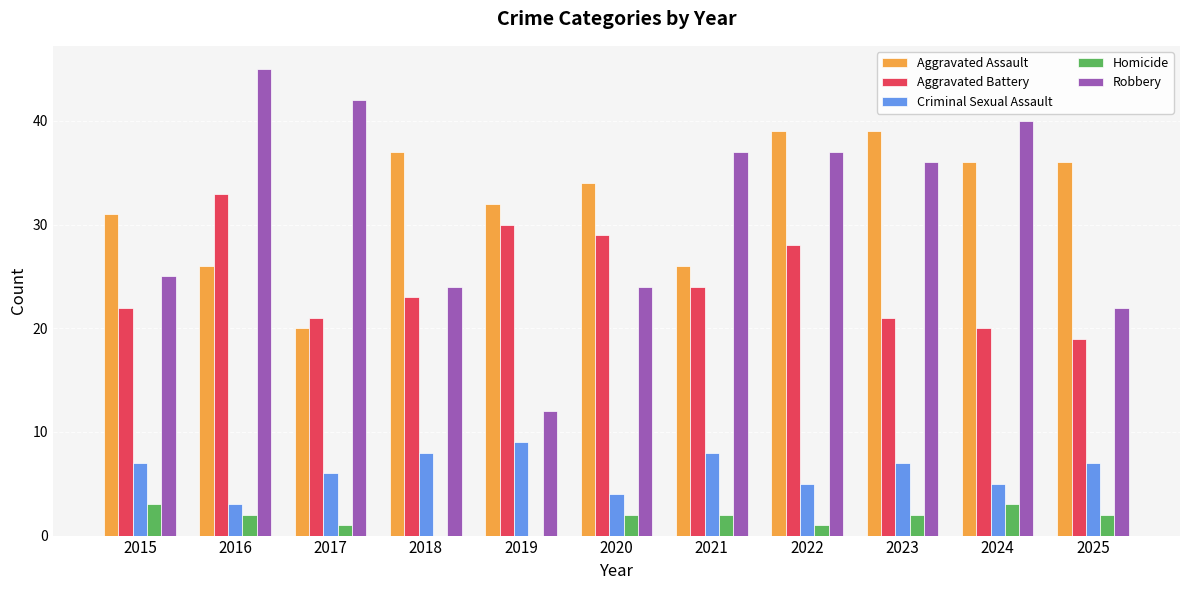

Does the chart contain stacked bars?

No